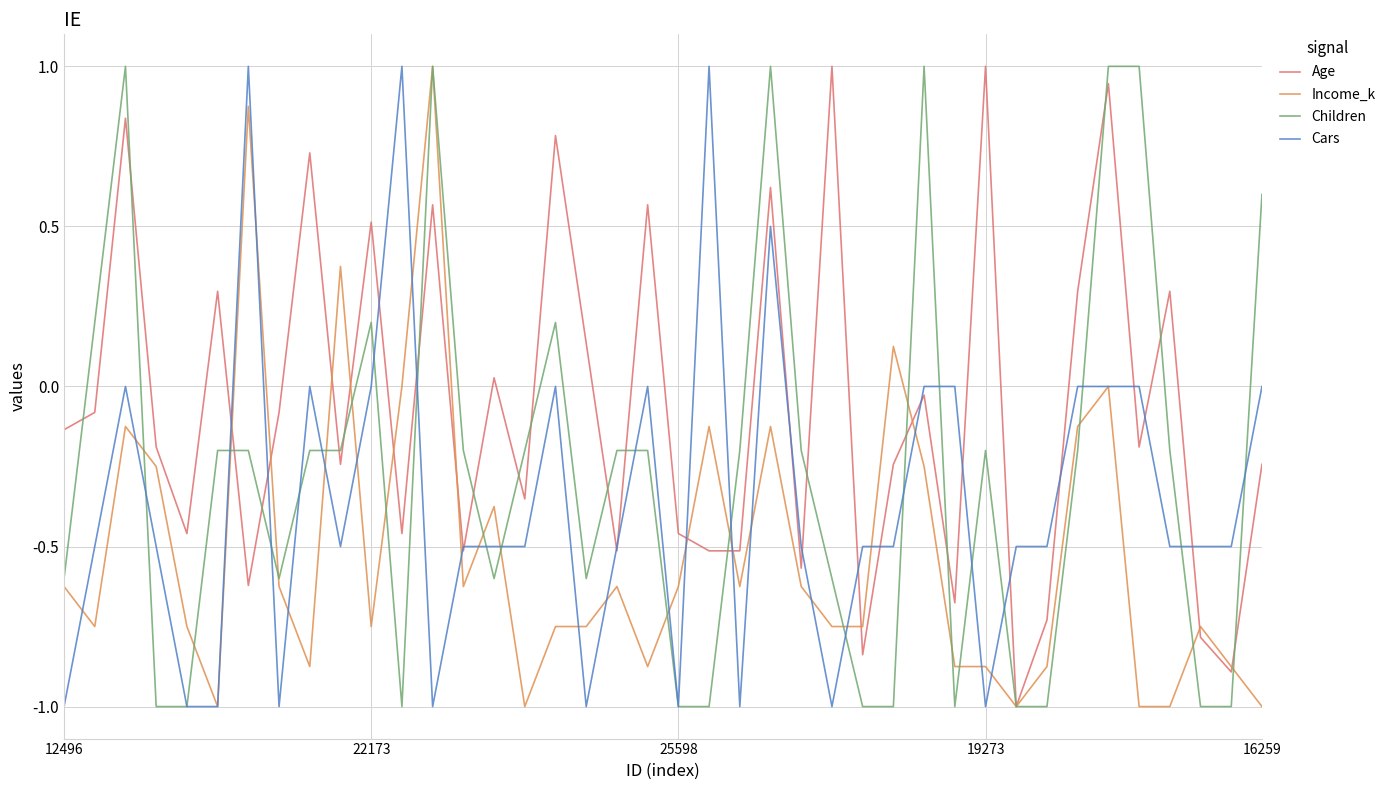

What is the difference between the second highest and minimum values in the Children series?

2.0